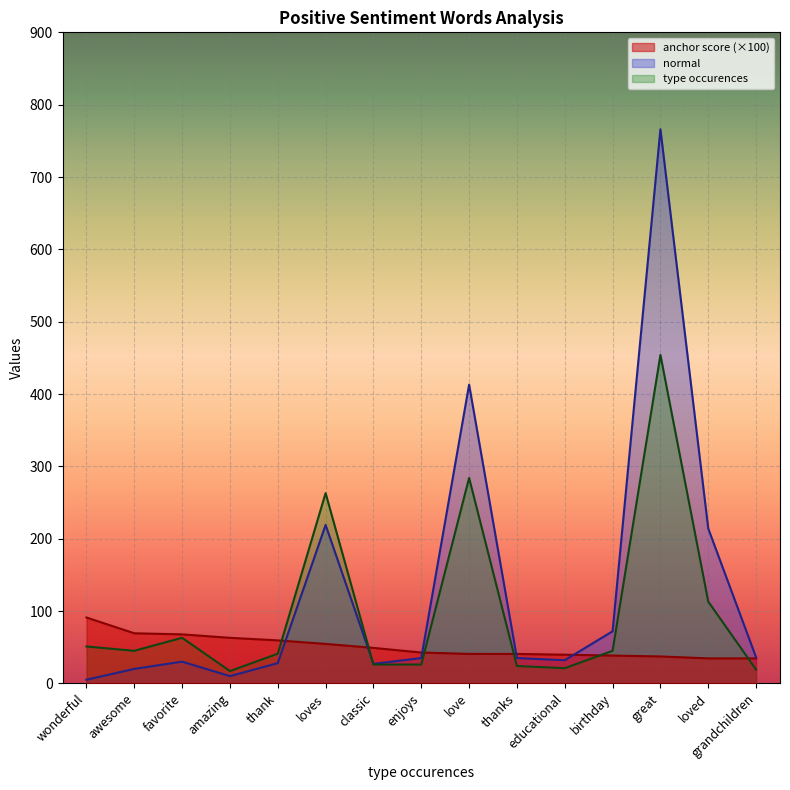

At which label does normal first exceed 35?

loves